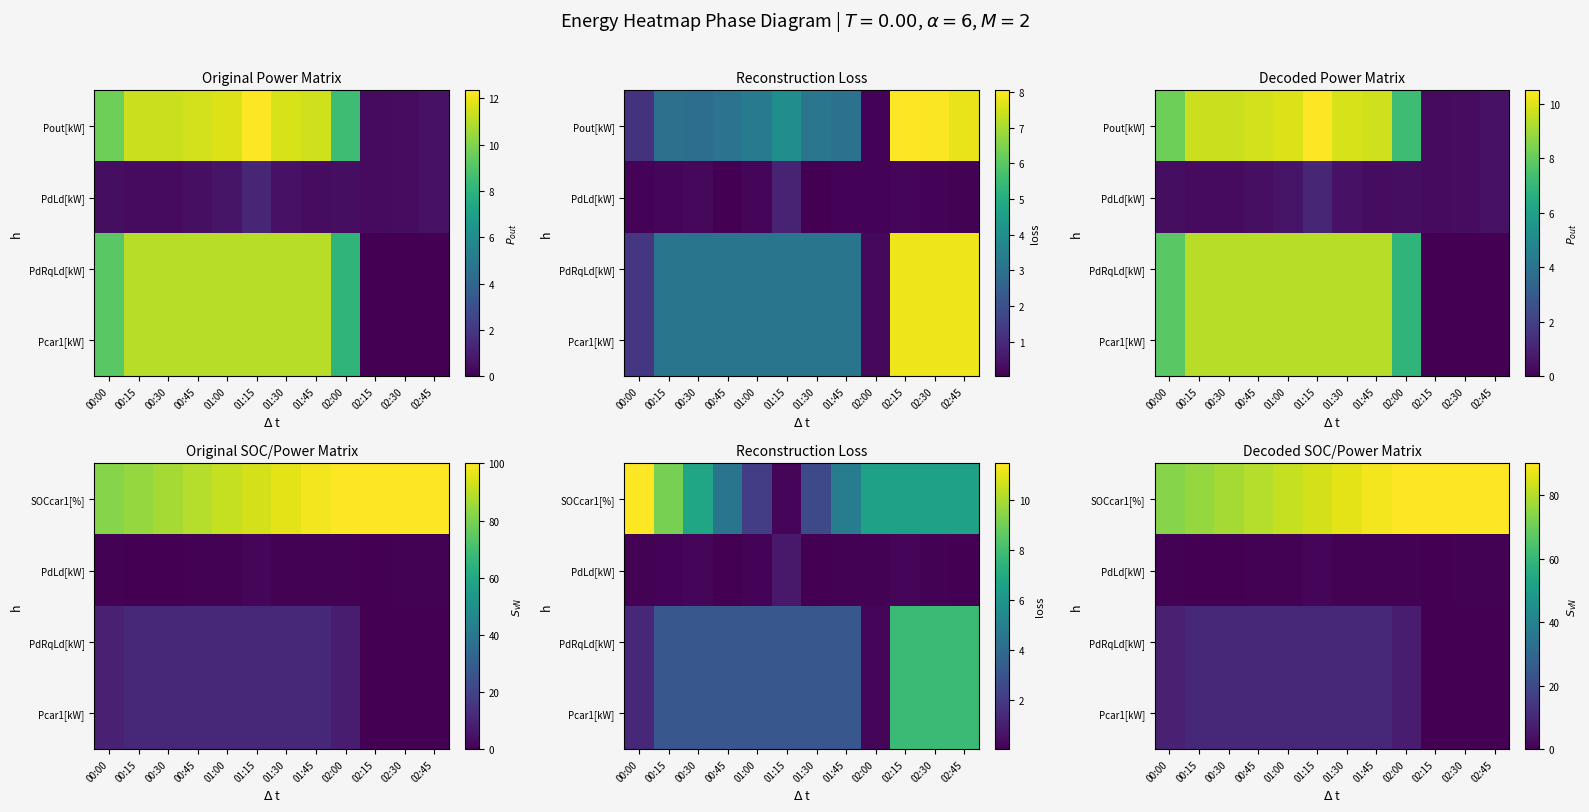

At 02:45, list the series in order from largest to smallest.

SOCcar1[%], PdLd[kW], PdRqLd[kW], Pcar1[kW]